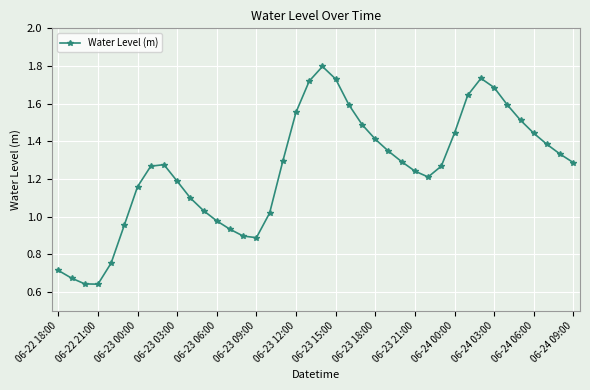

How many points are higher than both their immediate neighbors (excluding endpoints)?

3